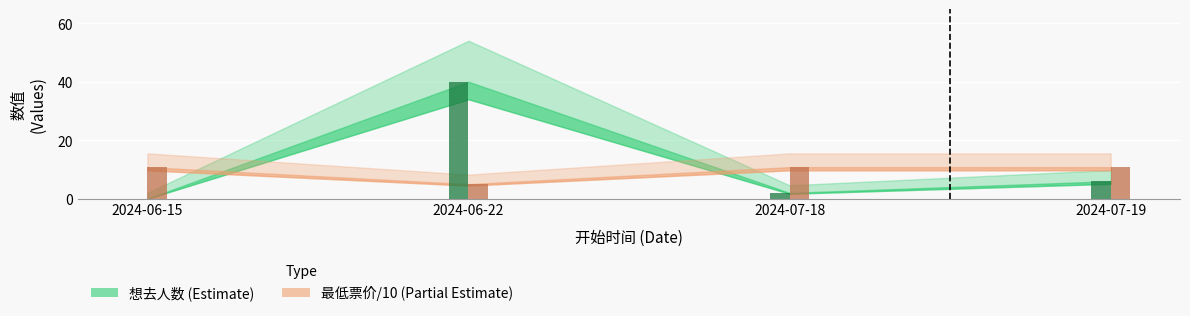

Which category has the highest value in the 最低票价 series?

2024-06-15